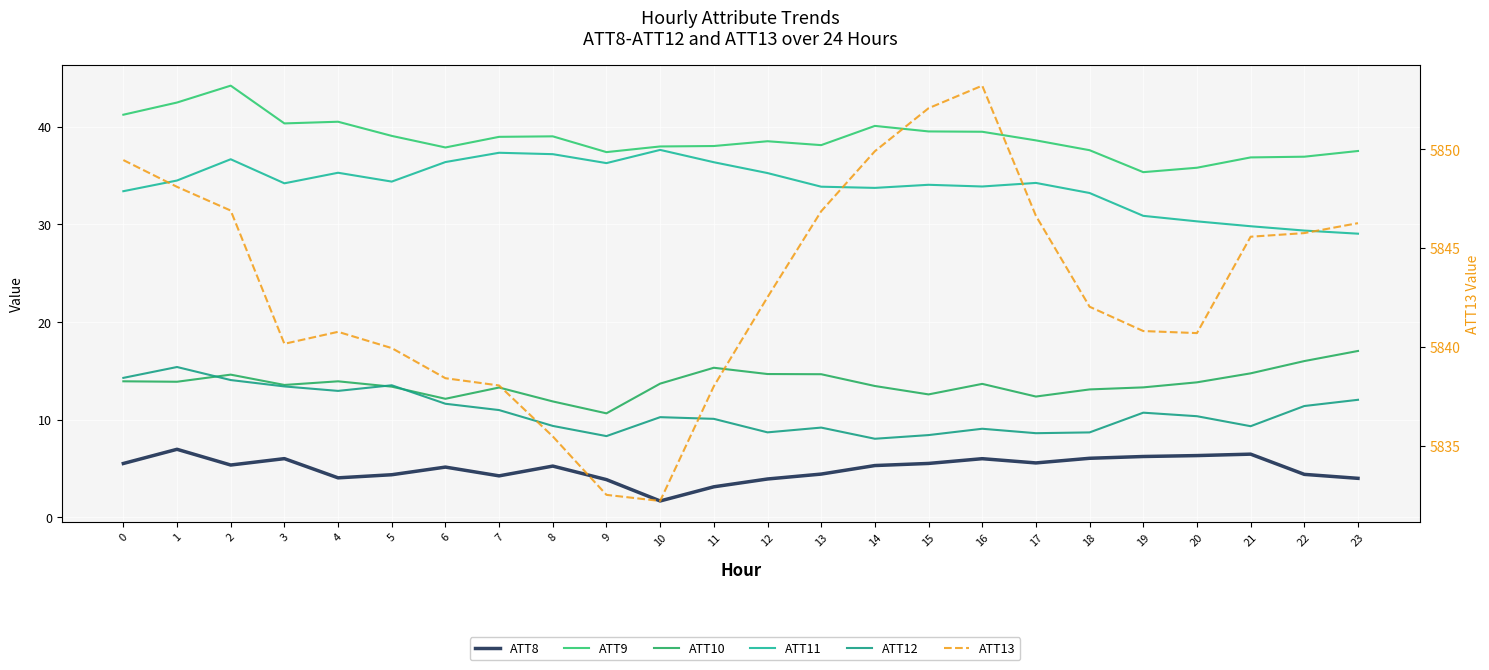

Rank the categories by ATT8 value from lowest to highest.

10, 11, 9, 12, 23, 4, 7, 5, 22, 13, 6, 8, 14, 2, 0, 15, 17, 16, 3, 18, 19, 20, 21, 1